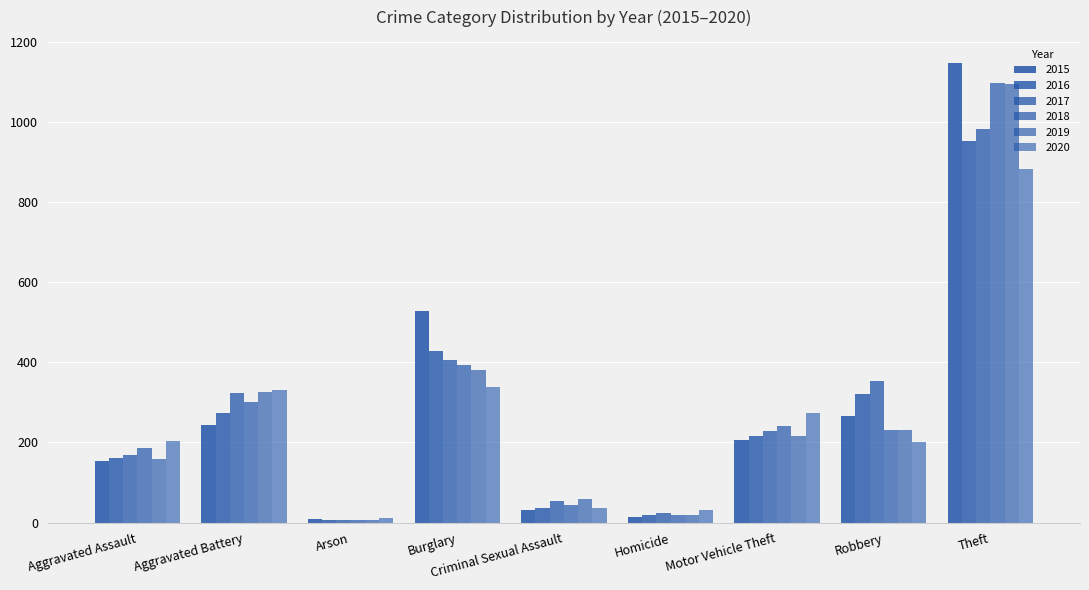

True or false: 2017 has a value of 2 at Arson.

False